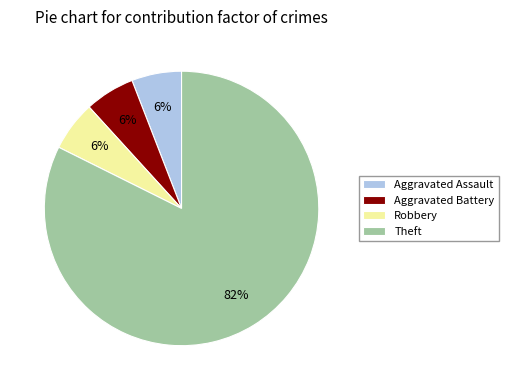

Does any single category account for the majority?

Yes